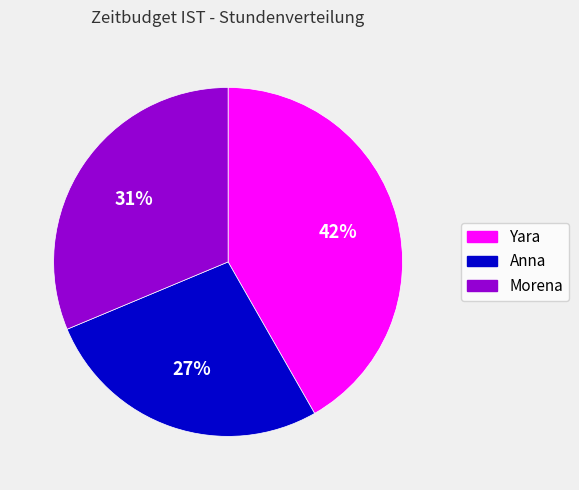

Combined, do Anna and Morena account for over 50%?

Yes